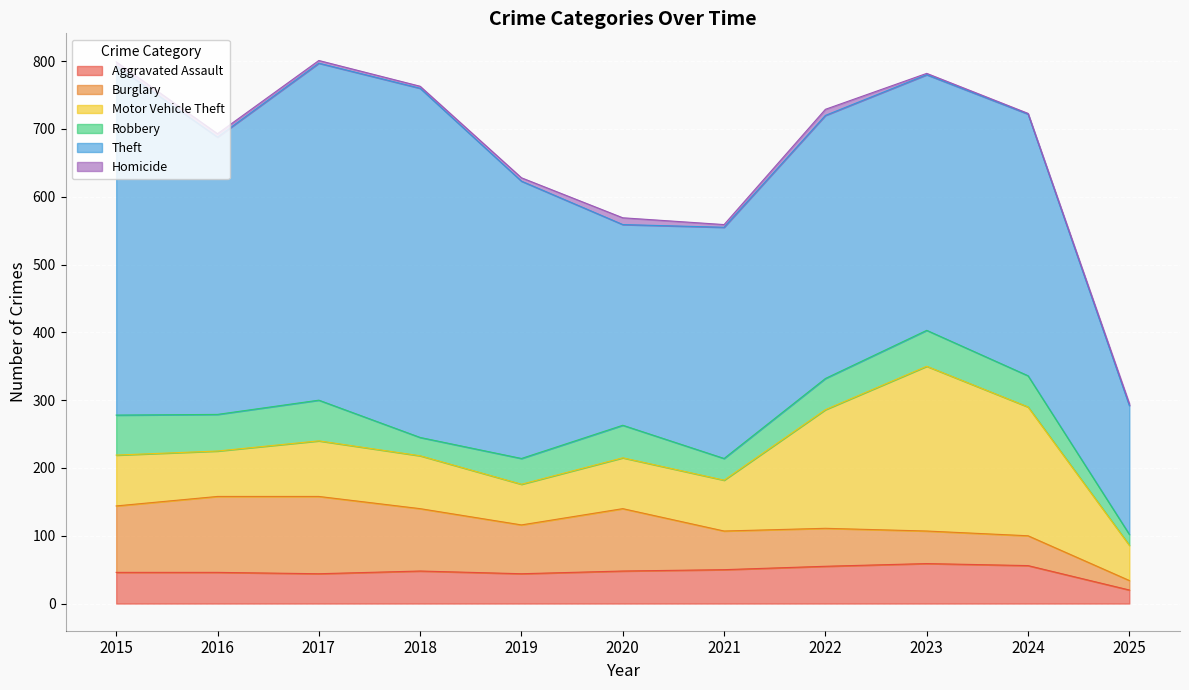

True or false: Aggravated Assault and Homicide intersect in this chart.

False